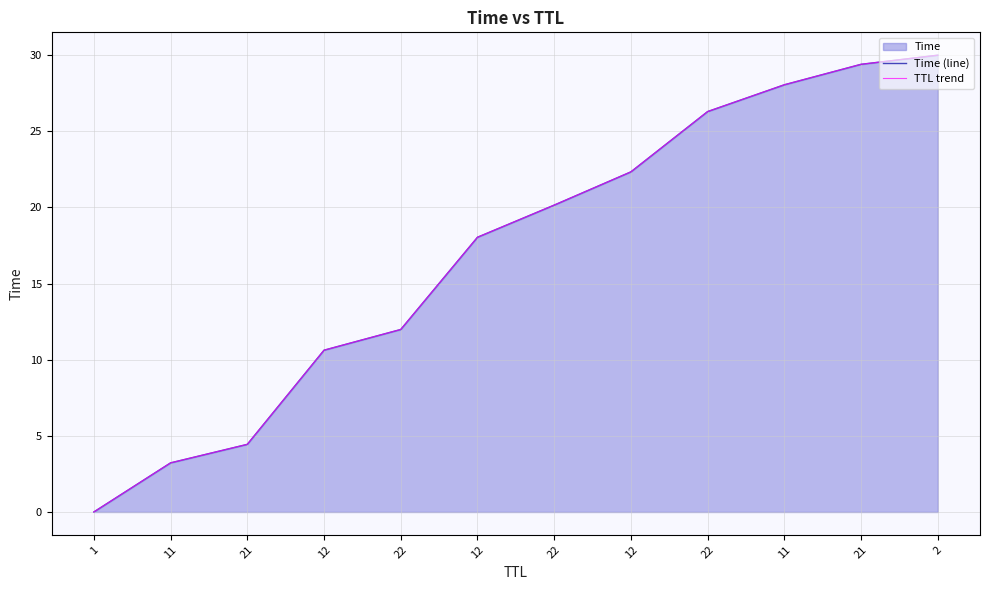

Rank the series by their maximum value, from lowest to highest.

Time (line), TTL trend